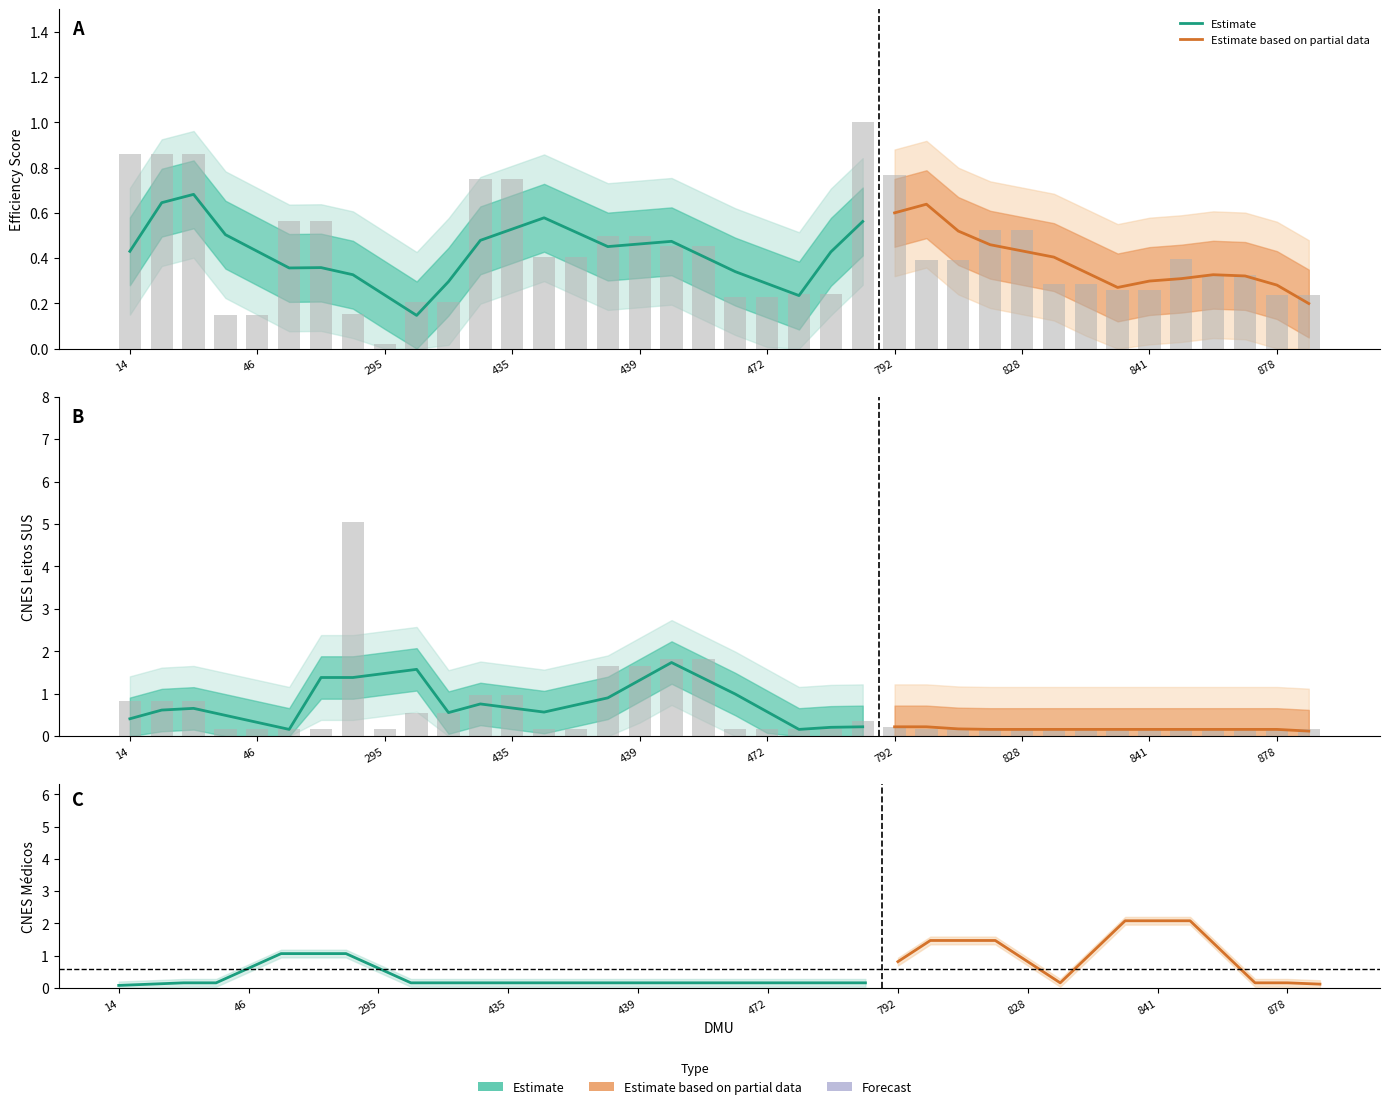

What is the greatest value displayed?

5.1